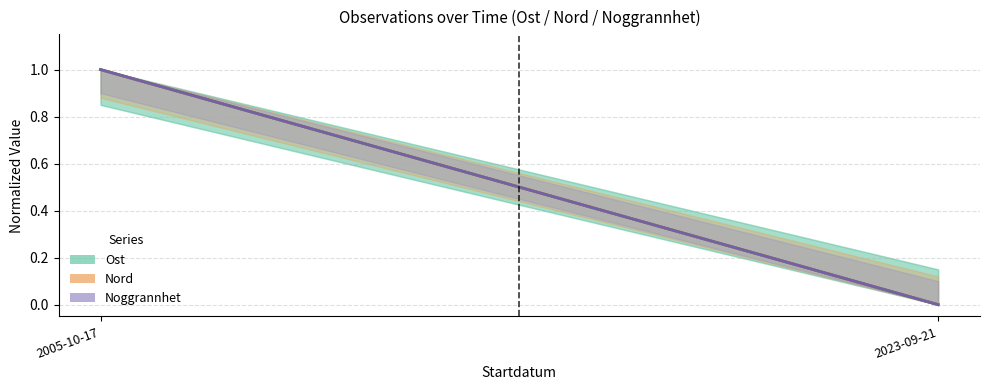

Which category has the highest value in the Noggrannhet (normalized) series?

2005-10-17